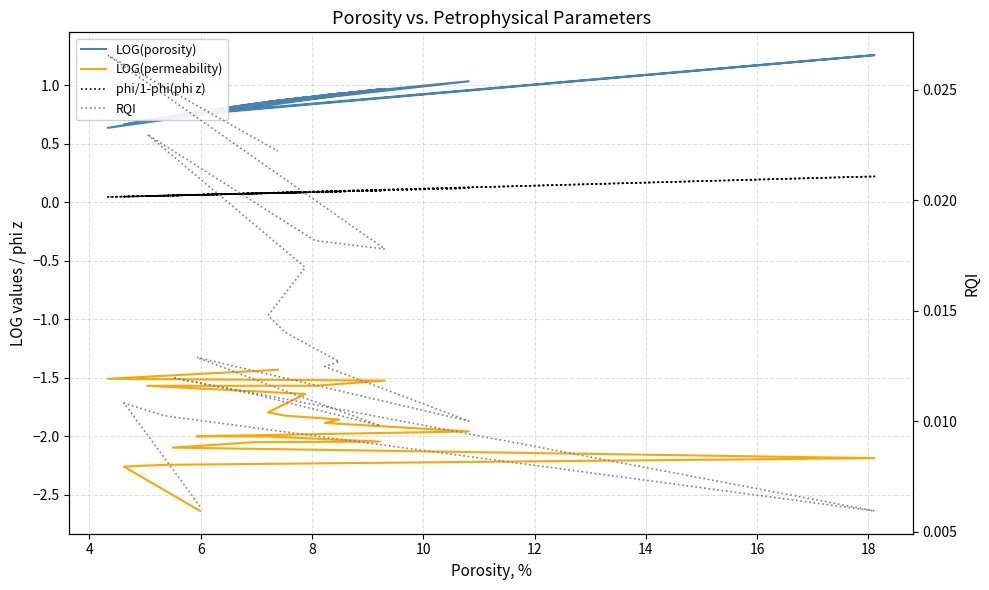

Rank the series by their maximum value, from lowest to highest.

LOG(permeability), RQI, phi/1-phi(phi z), LOG(porosity)